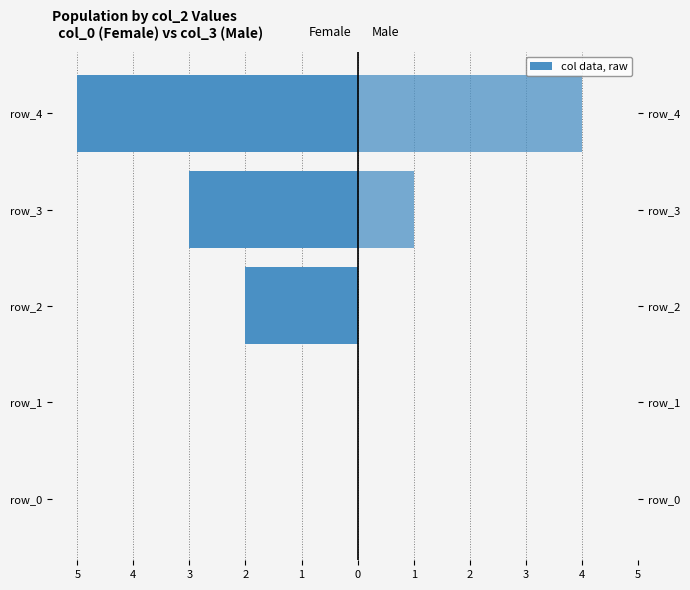

Reading right to left, list all the values displayed in this chart.

col_0 (Female): -5	-3	-2	0	0
col_3 (Male): 4	1	0	0	0